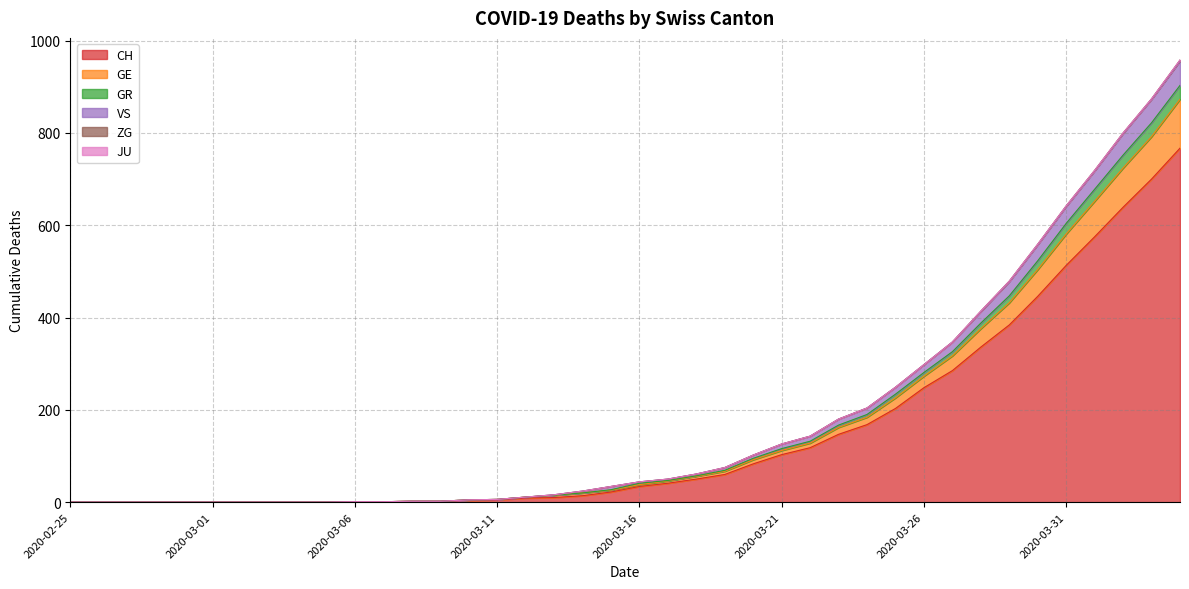

Does the chart display data point markers on the line(s)?

No